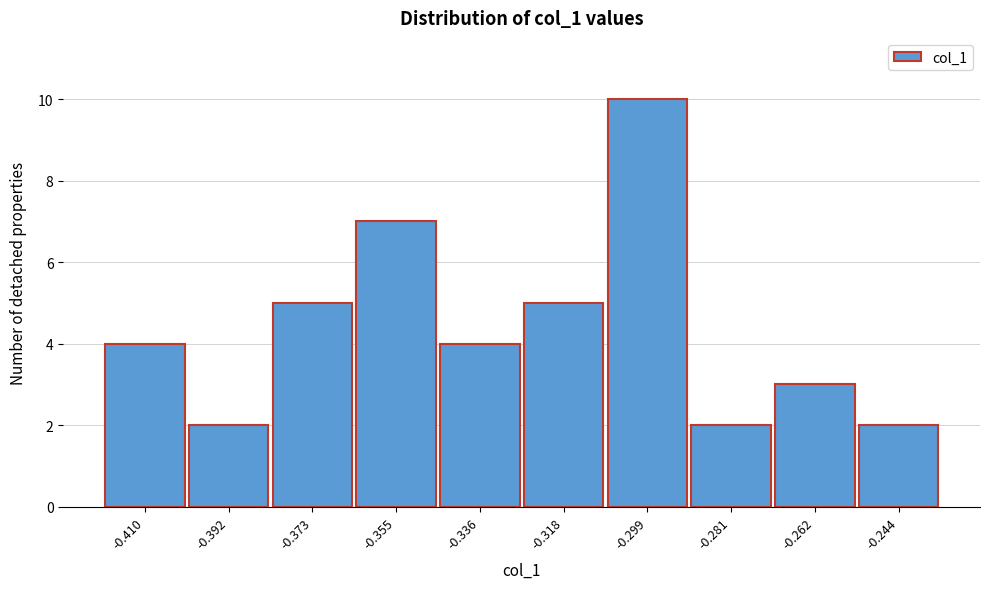

Reading left to right, extract all data points from this chart.

-0.410=4	-0.392=2	-0.373=5	-0.355=7	-0.336=4	-0.318=5	-0.299=10	-0.281=2	-0.262=3	-0.244=2